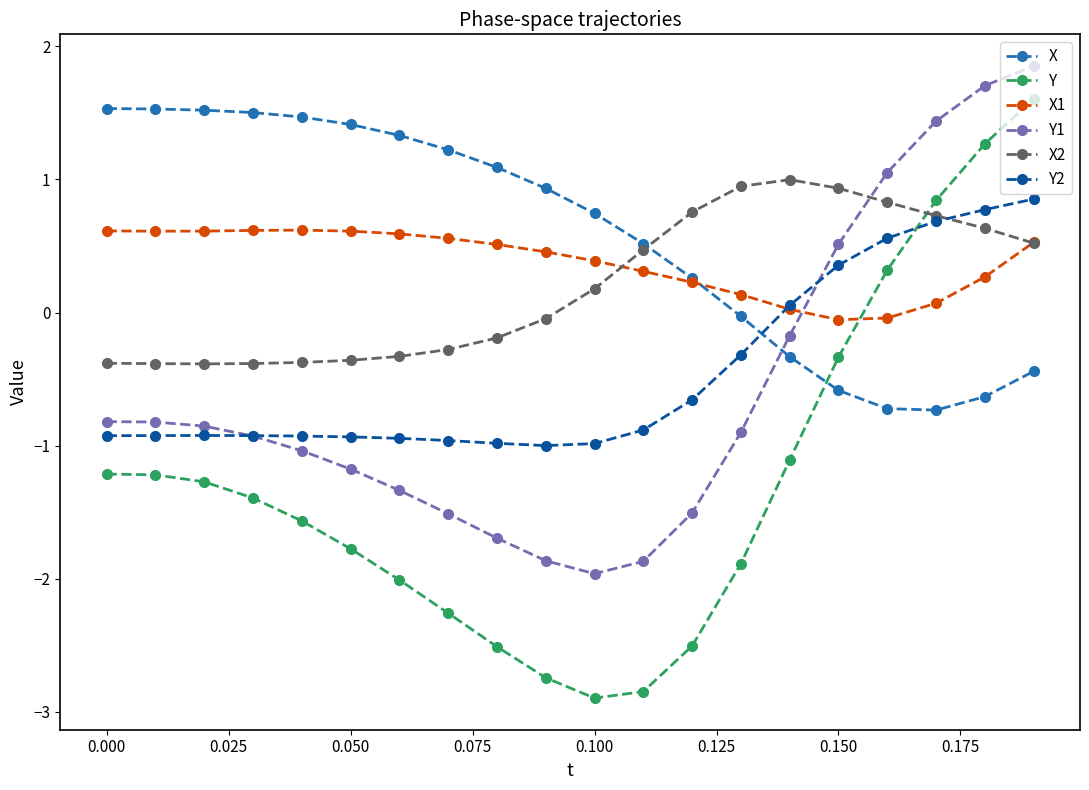

Which series has the largest range (max minus min)?

Y